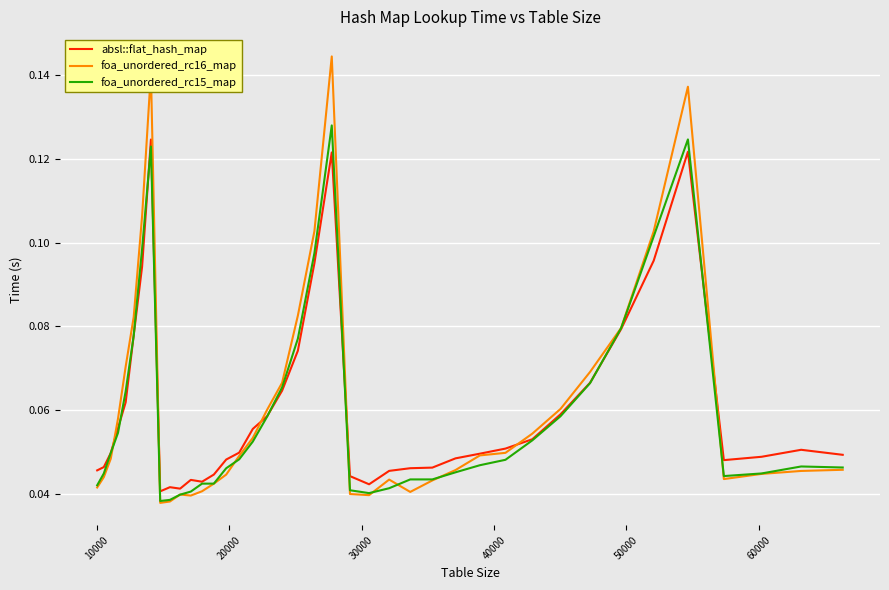

Which series has the largest range (max minus min)?

foa_unordered_rc16_map